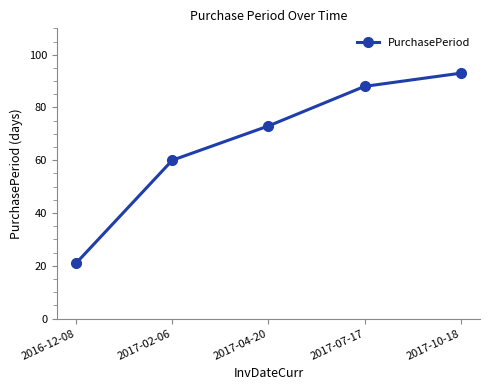

Rank the categories by value from highest to lowest.

2017-10-18, 2017-07-17, 2017-04-20, 2017-02-06, 2016-12-08